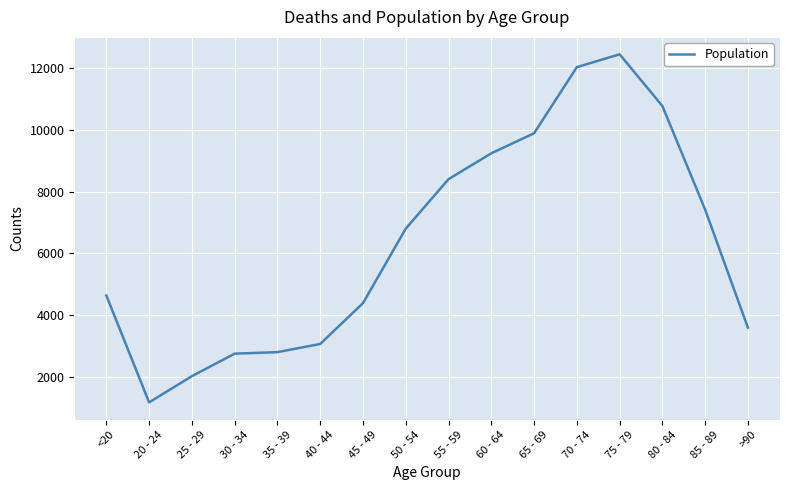

Between 70 - 74 and >90, which is larger?

70 - 74